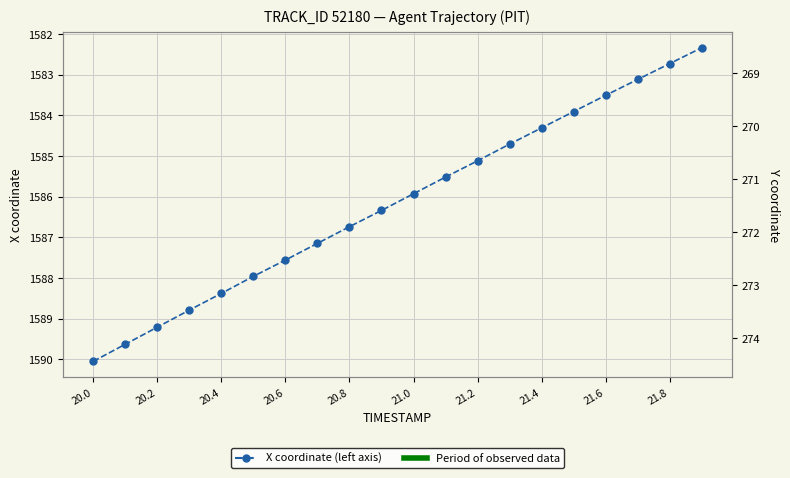

True or false: X coordinate and Y coordinate cross at least once.

False